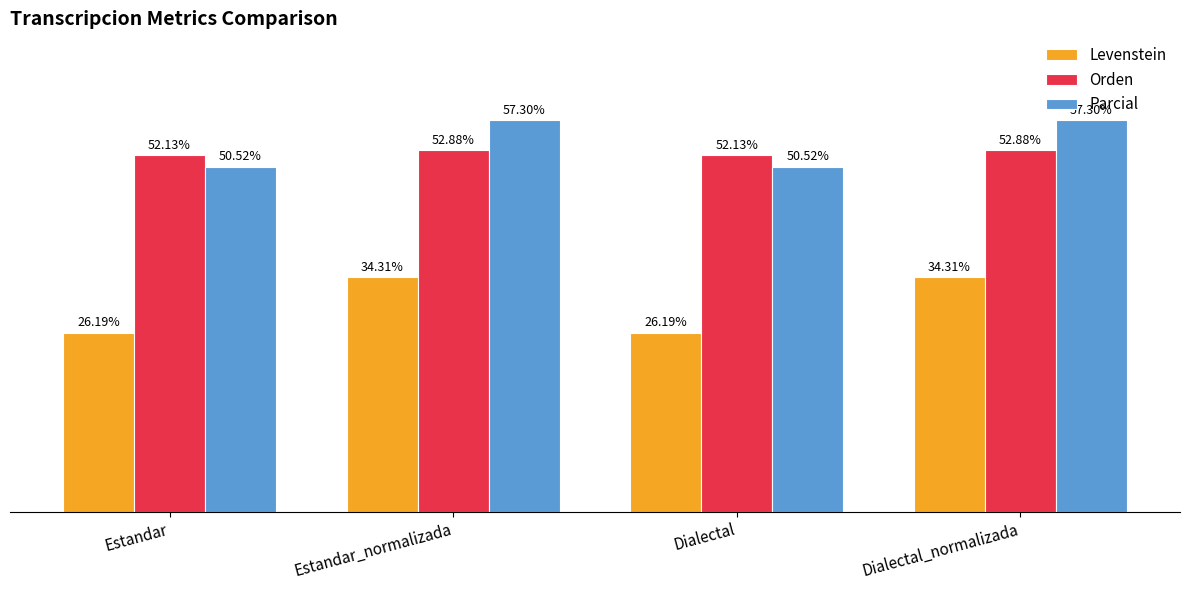

Is the value of Levenstein at Dialectal greater than the value of Orden at Dialectal?

No